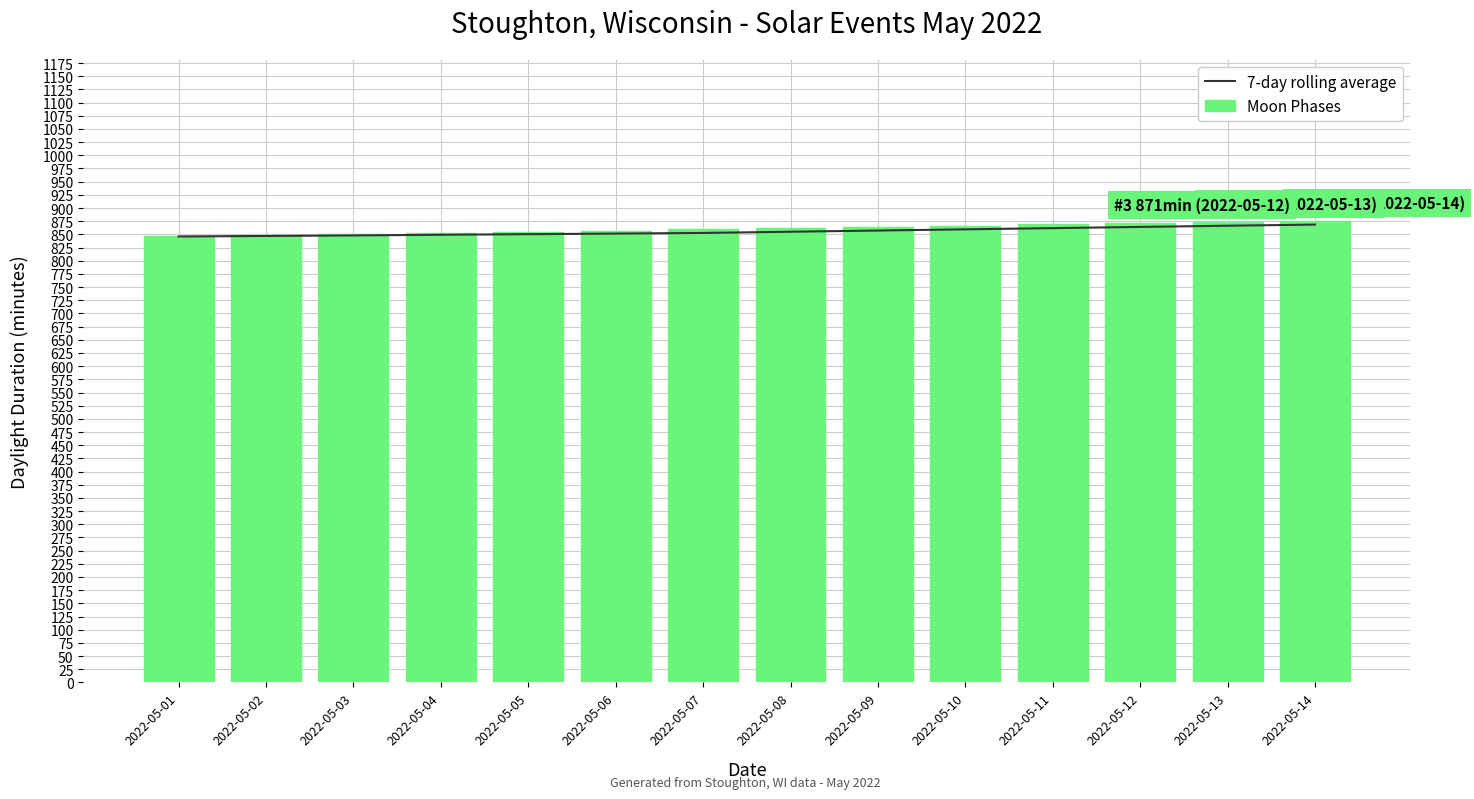

What is the difference between the second highest and minimum values in the Moon Phases series?

27